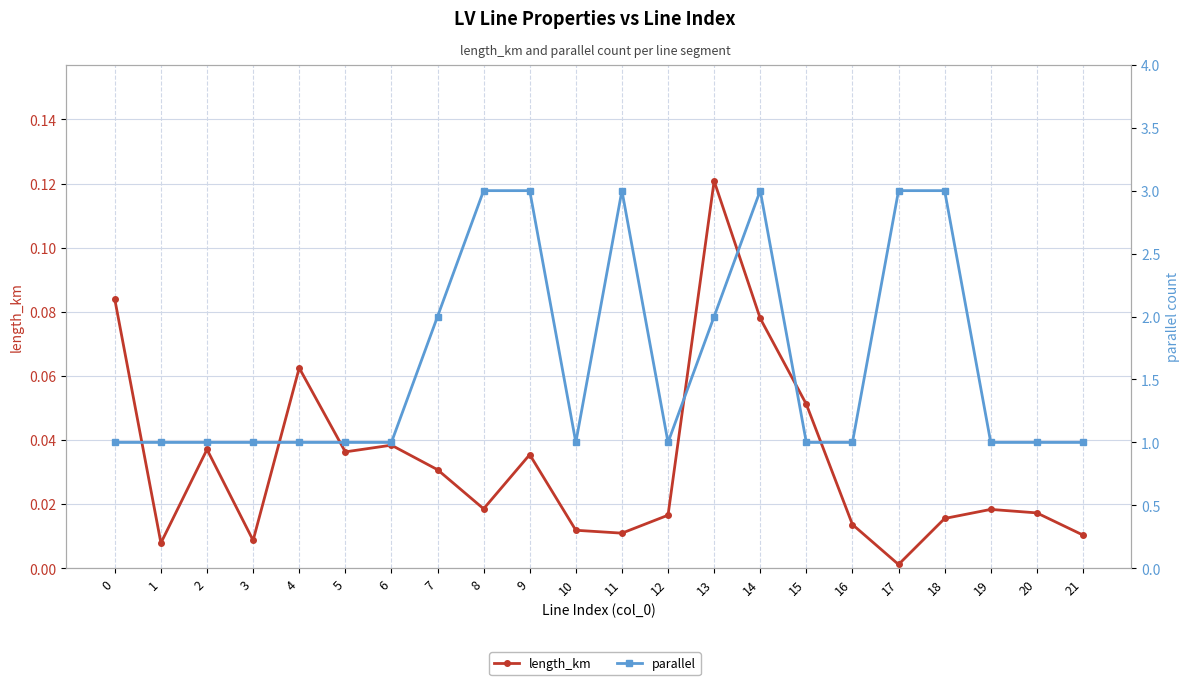

Reading right to left, what are all the values shown in this chart?

length_km: 21=0.0	20=0.0	19=0.0	18=0.0	17=0.0	16=0.0	15=0.1	14=0.1	13=0.1	12=0.0	11=0.0	10=0.0	9=0.0	8=0.0	7=0.0	6=0.0	5=0.0	4=0.1	3=0.0	2=0.0	1=0.0	0=0.1
parallel: 21=1.0	20=1.0	19=1.0	18=3.0	17=3.0	16=1.0	15=1.0	14=3.0	13=2.0	12=1.0	11=3.0	10=1.0	9=3.0	8=3.0	7=2.0	6=1.0	5=1.0	4=1.0	3=1.0	2=1.0	1=1.0	0=1.0